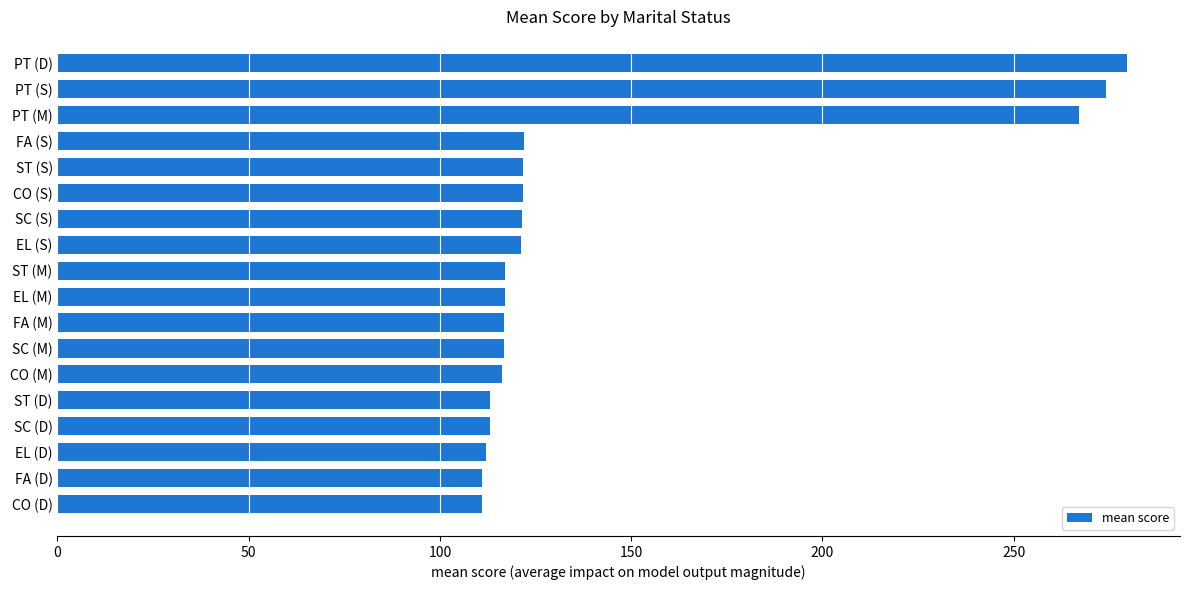

The value at EL (S) is 210.4. True or false?

False